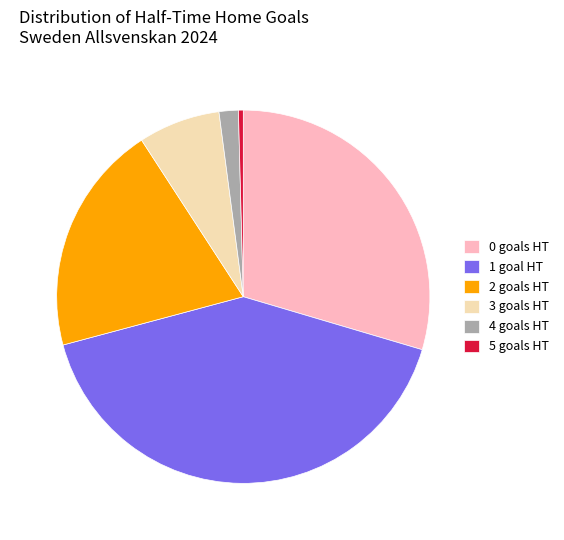

Do 5 goals HT and 3 goals HT together represent more than half of the pie?

No